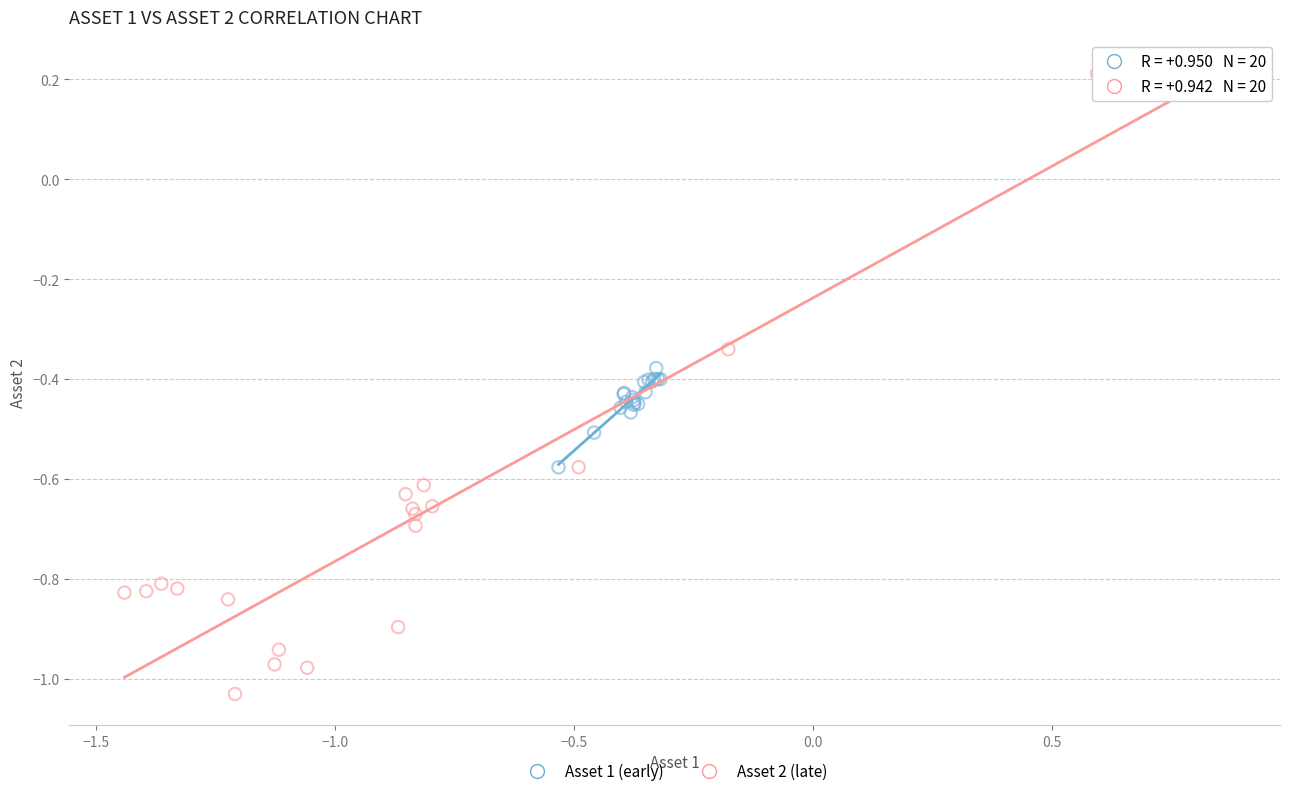

Which series reaches the maximum Y coordinate?

Asset 2 (late)